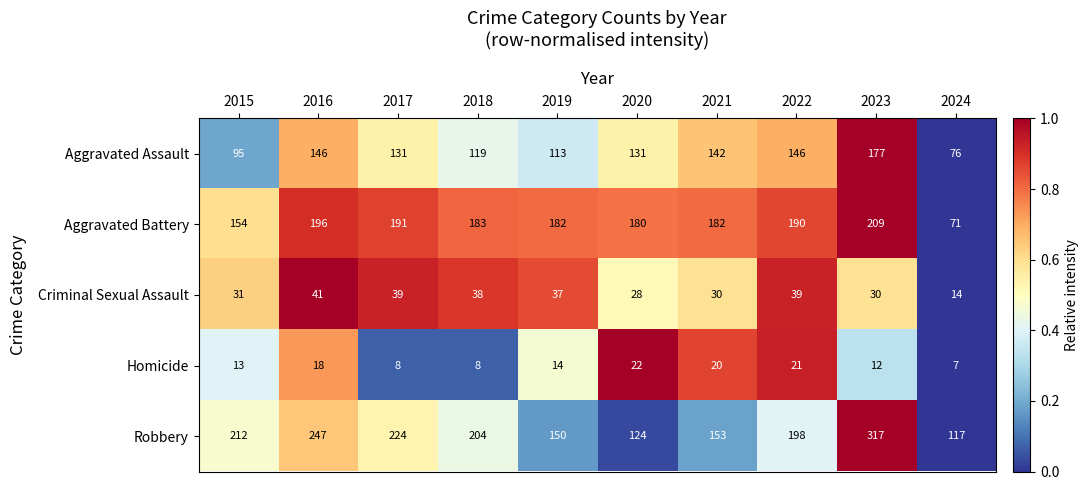

What is the spread (max minus min) of values at 2015?

199